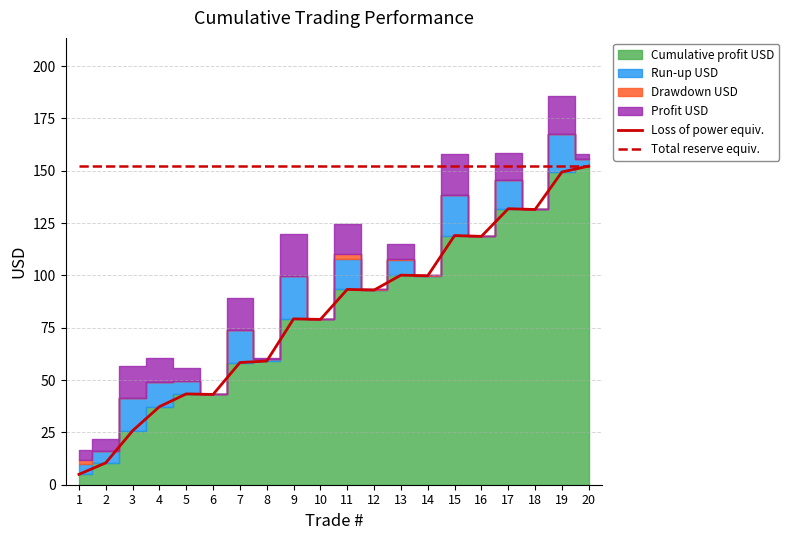

At which label is Loss of power equiv. closest to 78?

10